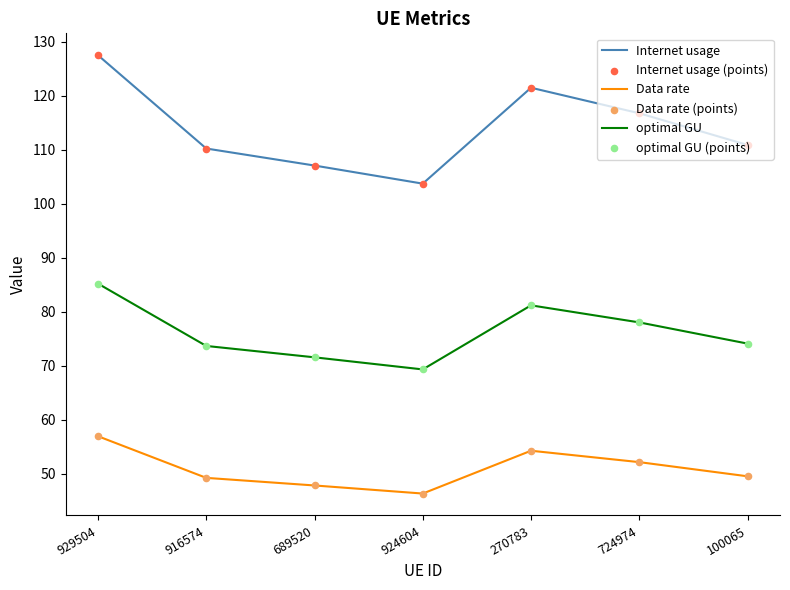

What is the total value across all series at 916574?

233.1